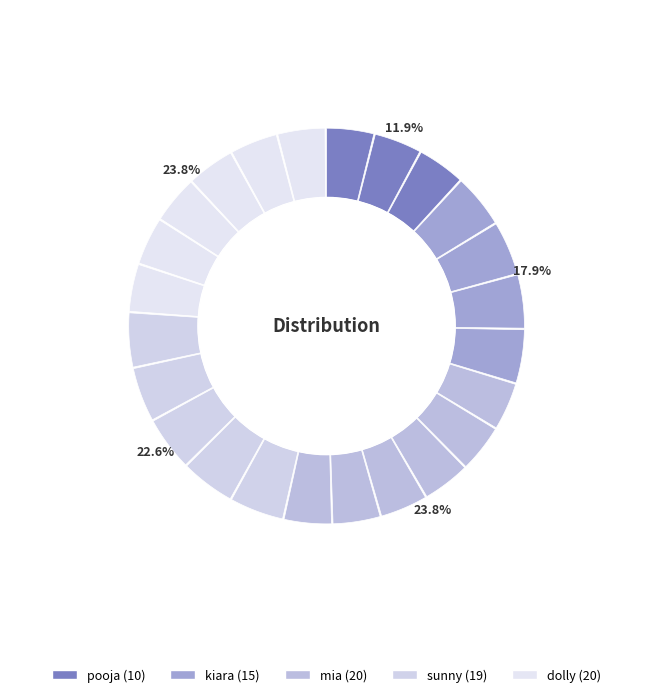

To the nearest percent, what percentage of the pie is pooja?

12%